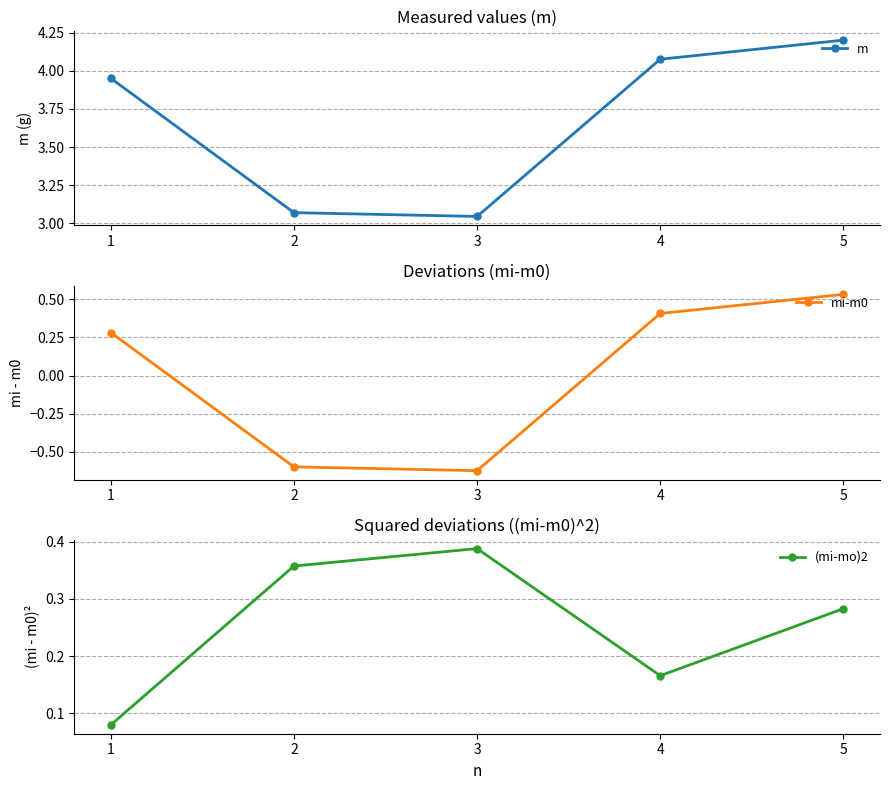

Reading left to right, what are all the values shown in this chart?

m: 1=4.0	2=3.1	3=3.0	4=4.1	5=4.2
mi-m0: 1=0.3	2=-0.6	3=-0.6	4=0.4	5=0.5
(mi-mo)2: 1=0.1	2=0.4	3=0.4	4=0.2	5=0.3